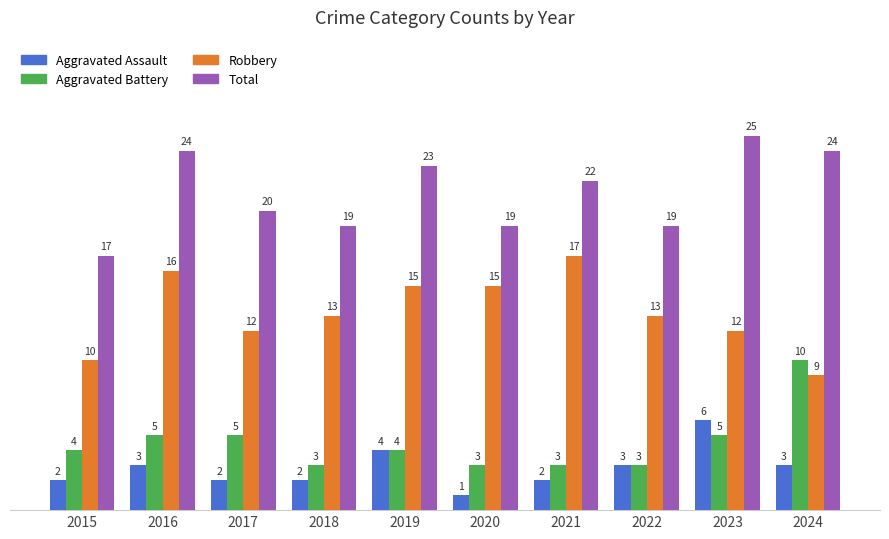

What value does the Aggravated Assault series have at 2019?

4